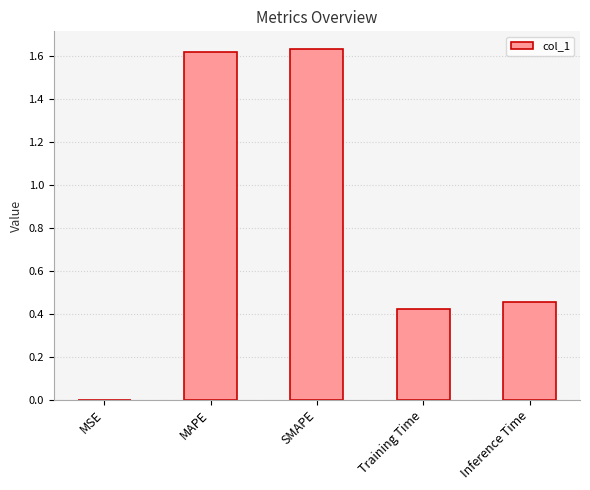

Between Inference Time and MAPE, which is larger?

MAPE